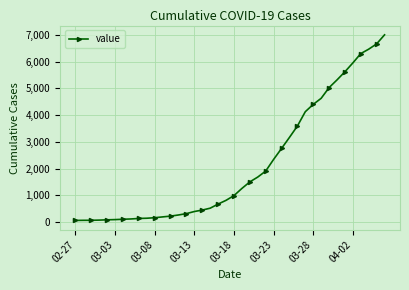

Does the chart have visible grid lines?

Yes